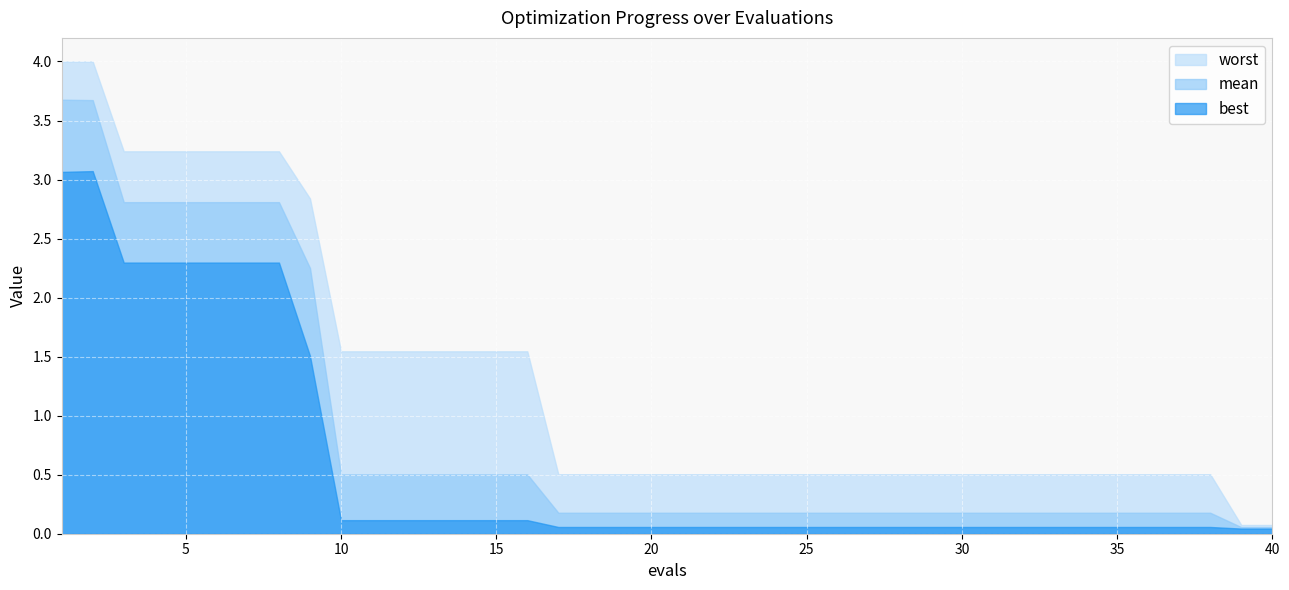

What is the spread (max minus min) of values at 37?

0.4